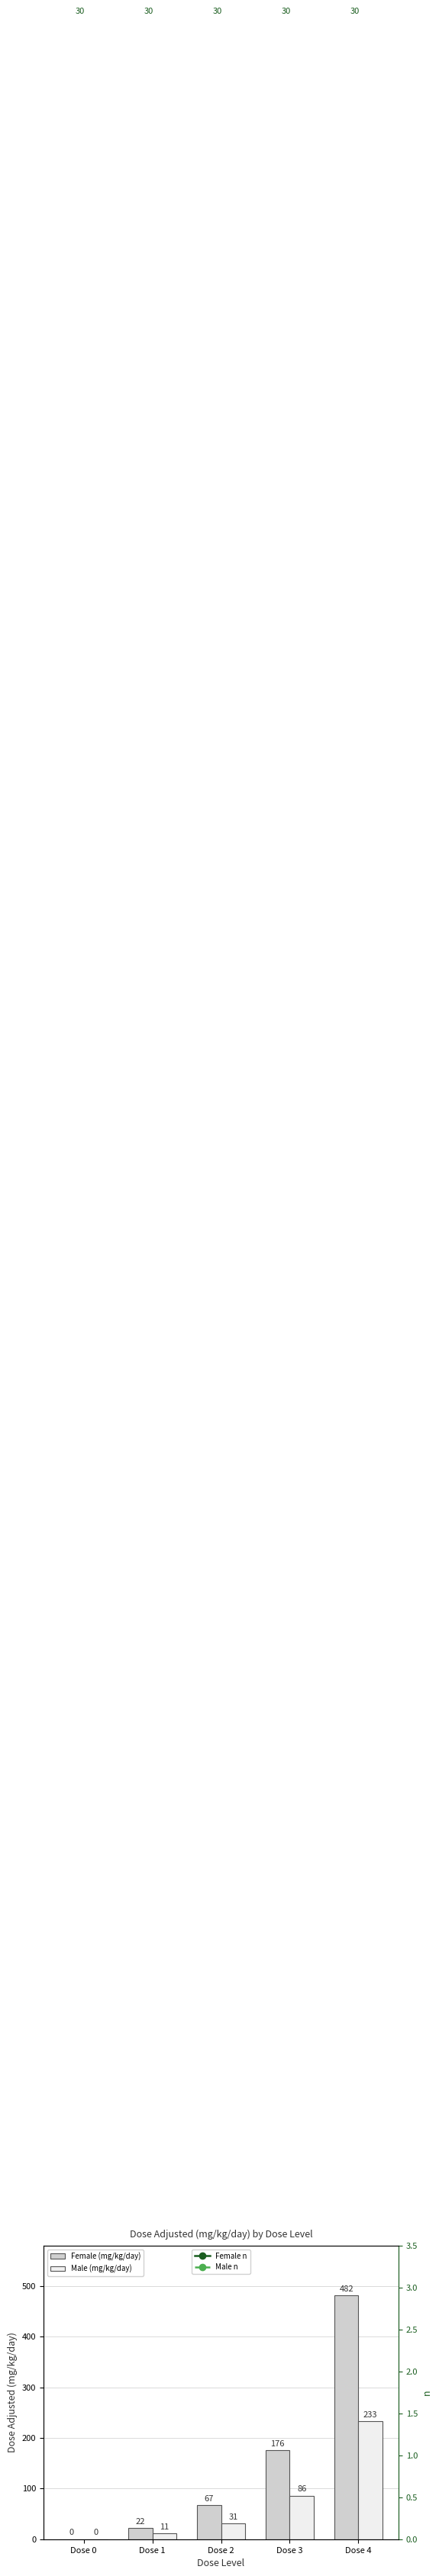

Reading right to left, list all the values displayed in this chart.

Female (mg/kg/day): 482	176	67	22	0
Male (mg/kg/day): 233	86	31	11	0
Female n: 30	30	30	30	30
Male n: 30	30	30	30	30